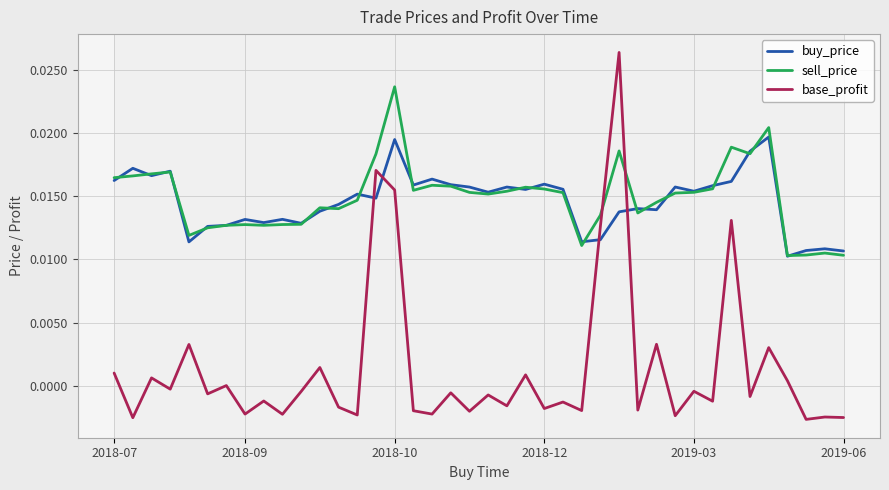

After their last crossing, which series has the higher values: base_profit or buy_price?

buy_price